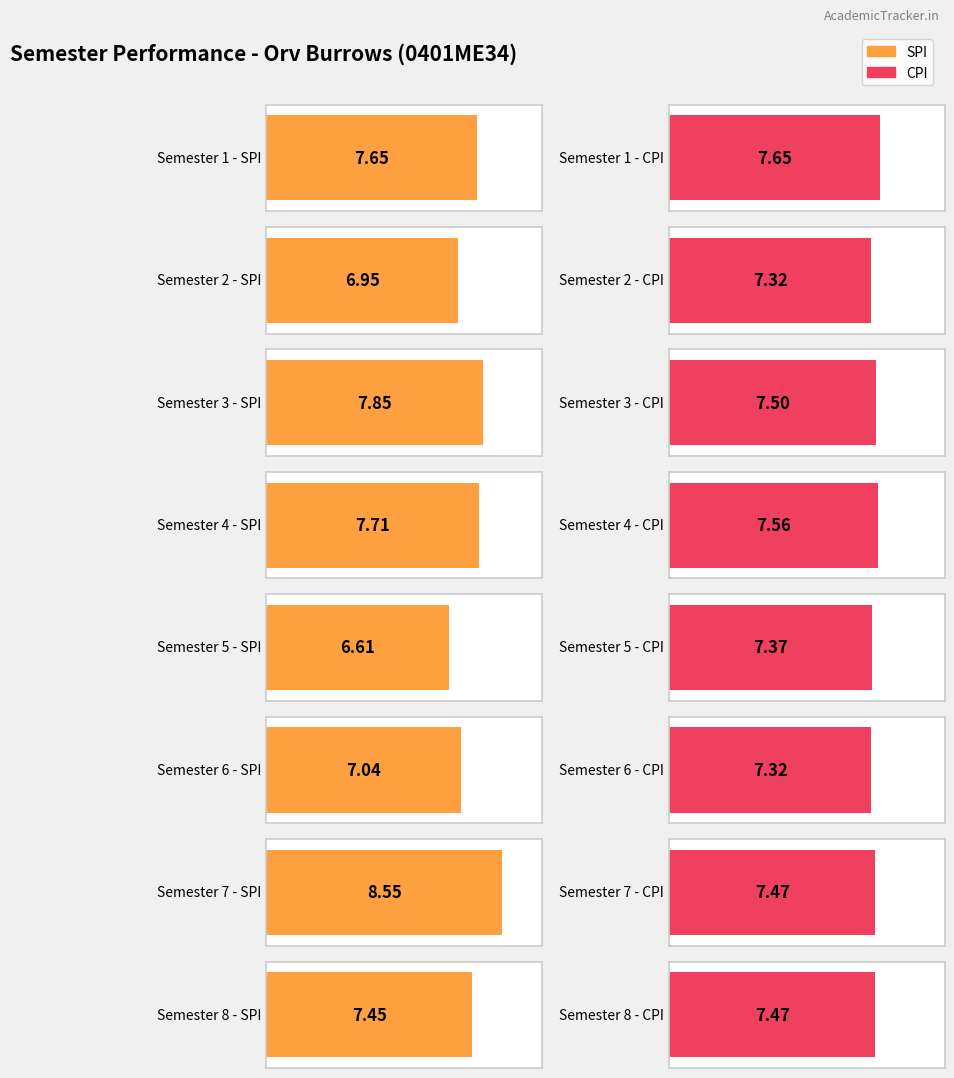

What are all the series names shown in the legend?

SPI, CPI